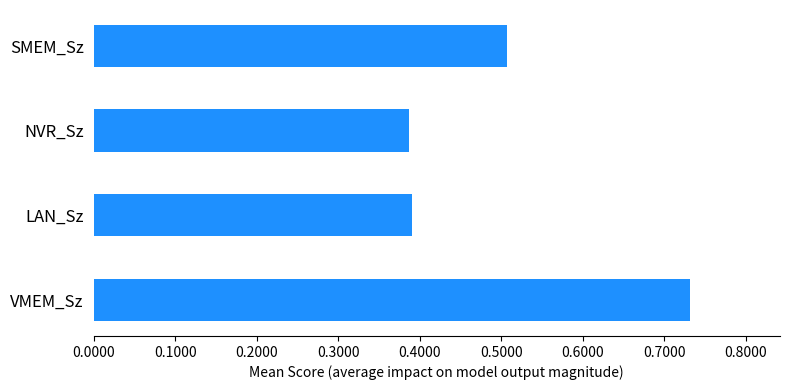

Count the values in the range 0 to 1.

4